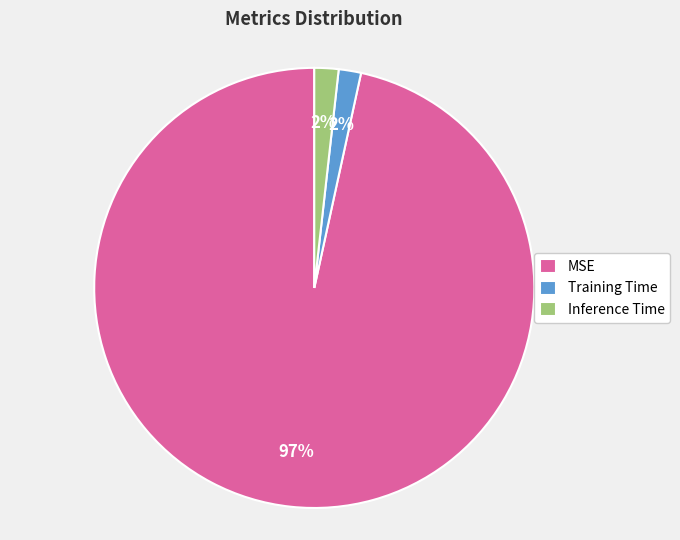

Combined, do Training Time and MSE account for over 50%?

Yes